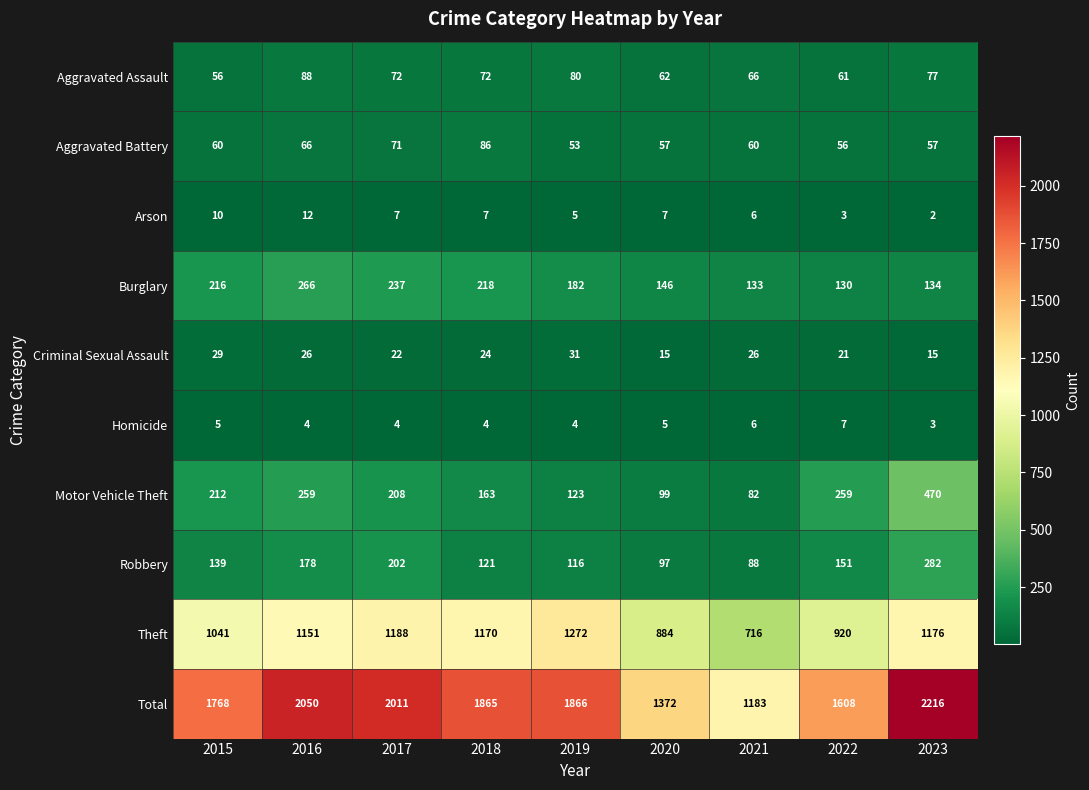

The value of Aggravated Battery at 2021 is 60. True or false?

True